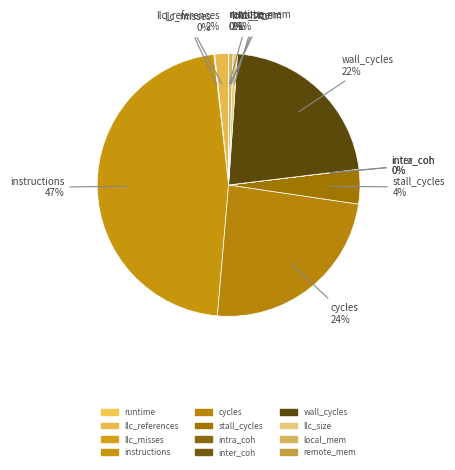

To the nearest percent, what is the difference between the largest and smallest slice percentages?

47%